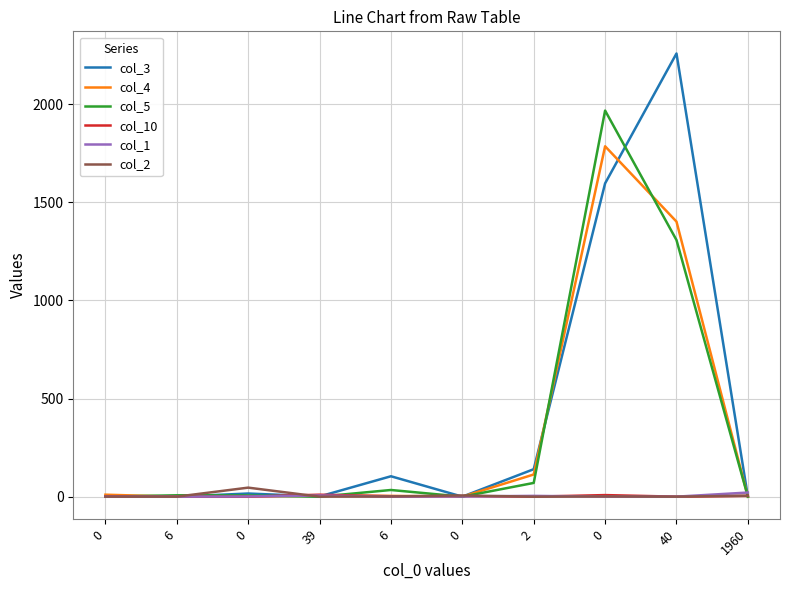

Does the chart have visible grid lines?

Yes